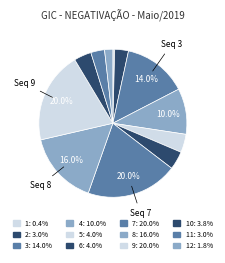

Which slice is the smallest?

1